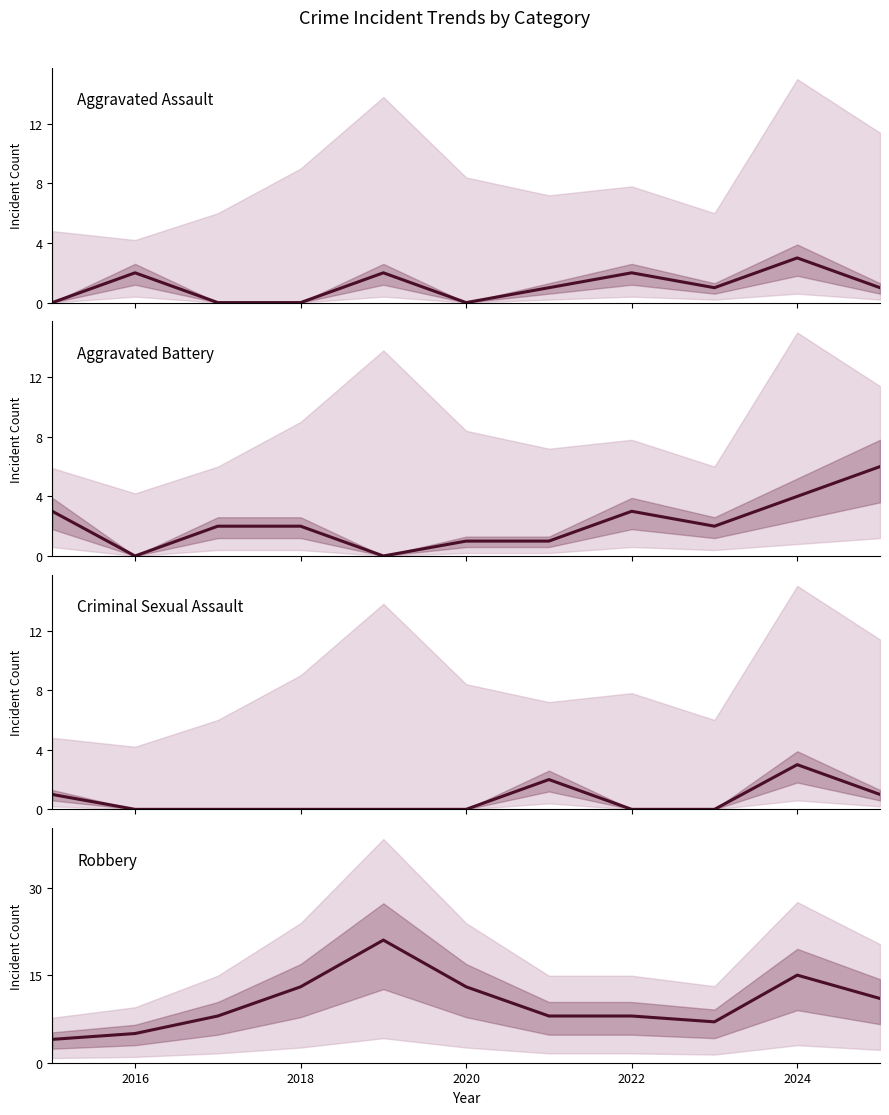

True or false: Aggravated Assault has a value of 1 at 2022.

False